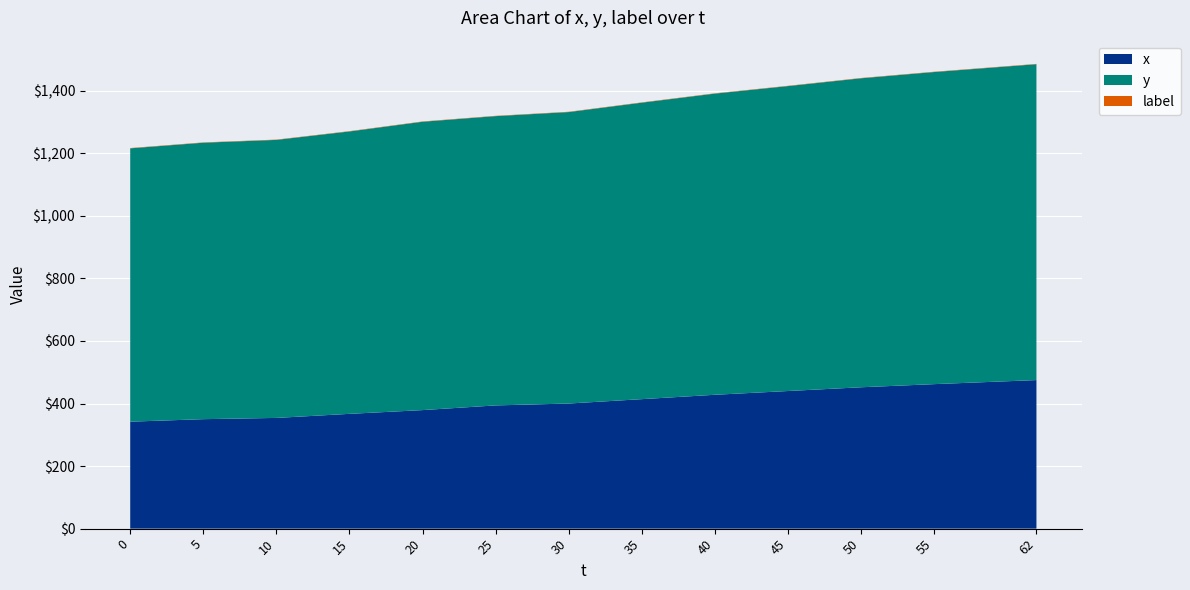

Reading left to right, what are all the values shown in this chart?

x: 0=342	5=350	10=354	15=367	20=379	25=394	30=400	35=414	40=428	45=440	50=452	55=462	62=475
y: 0=874	5=884	10=889	15=903	20=922	25=925	30=932	35=948	40=963	45=975	50=988	55=998	62=1010
label: 0=1	5=1	10=1	15=1	20=1	25=1	30=1	35=1	40=1	45=1	50=1	55=1	62=1